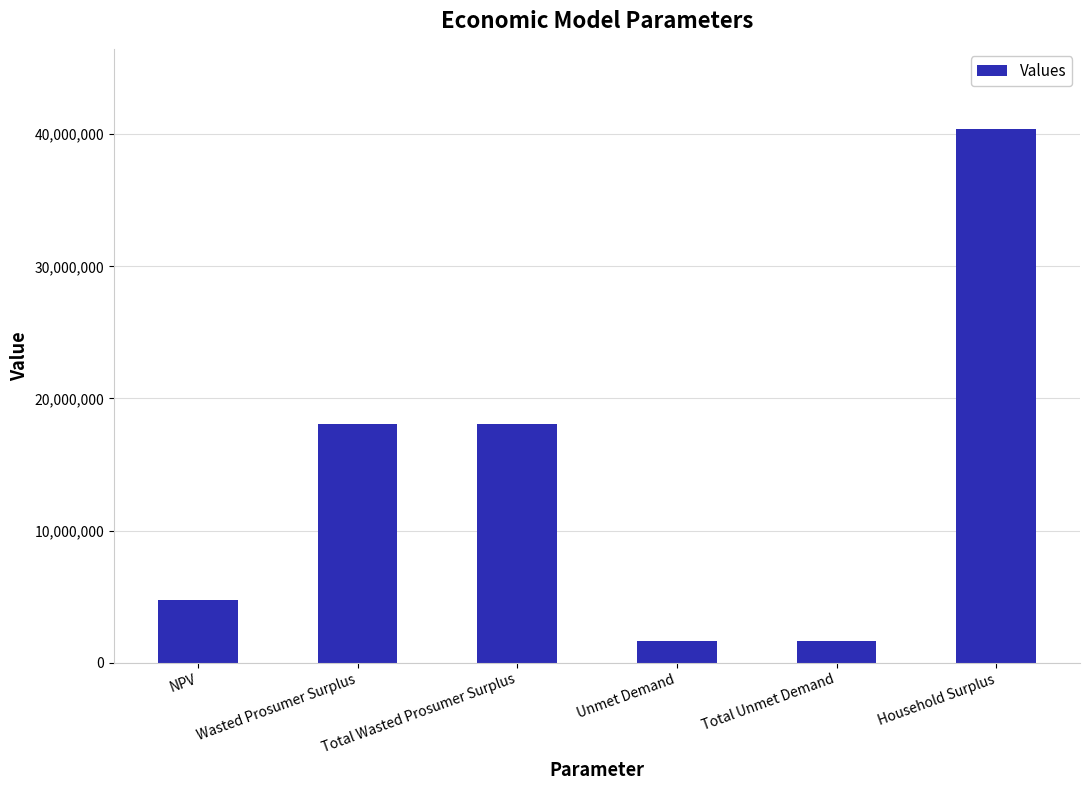

What is the maximum value shown in the chart?

40399602.8